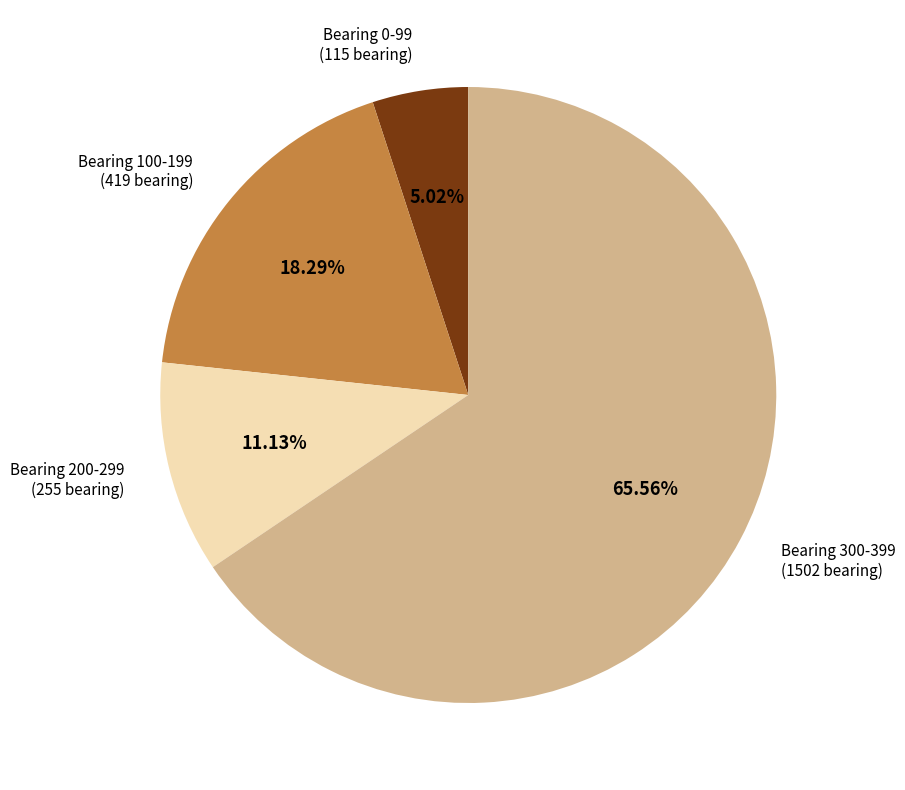

Is there any slice that represents more than half of the pie?

Yes